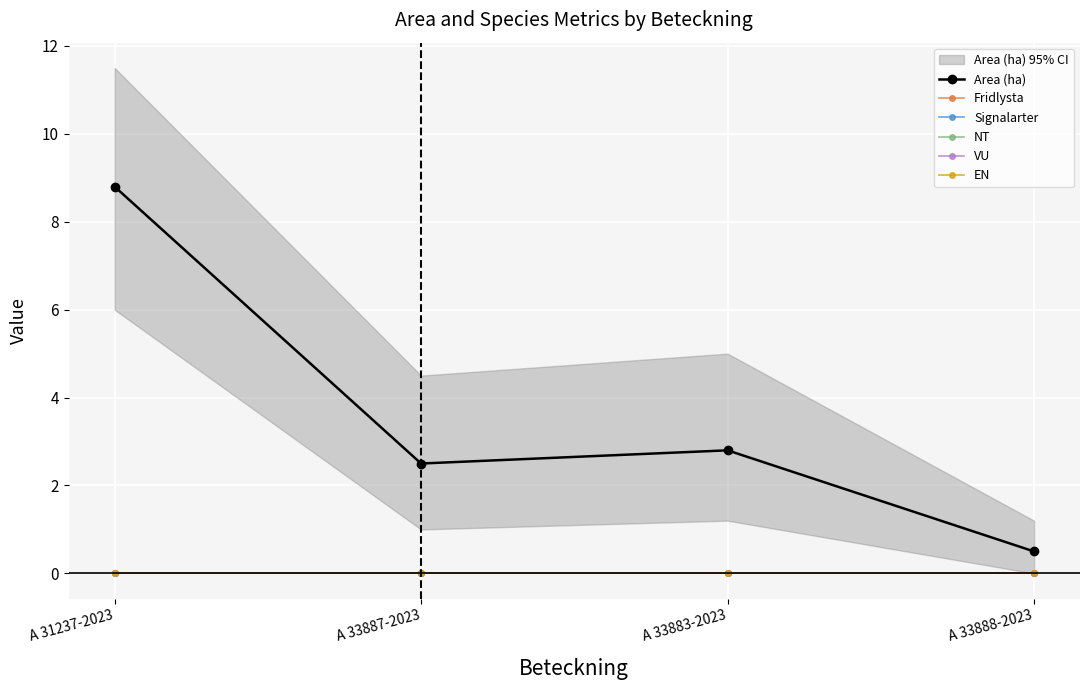

What is the greatest value displayed?

8.8